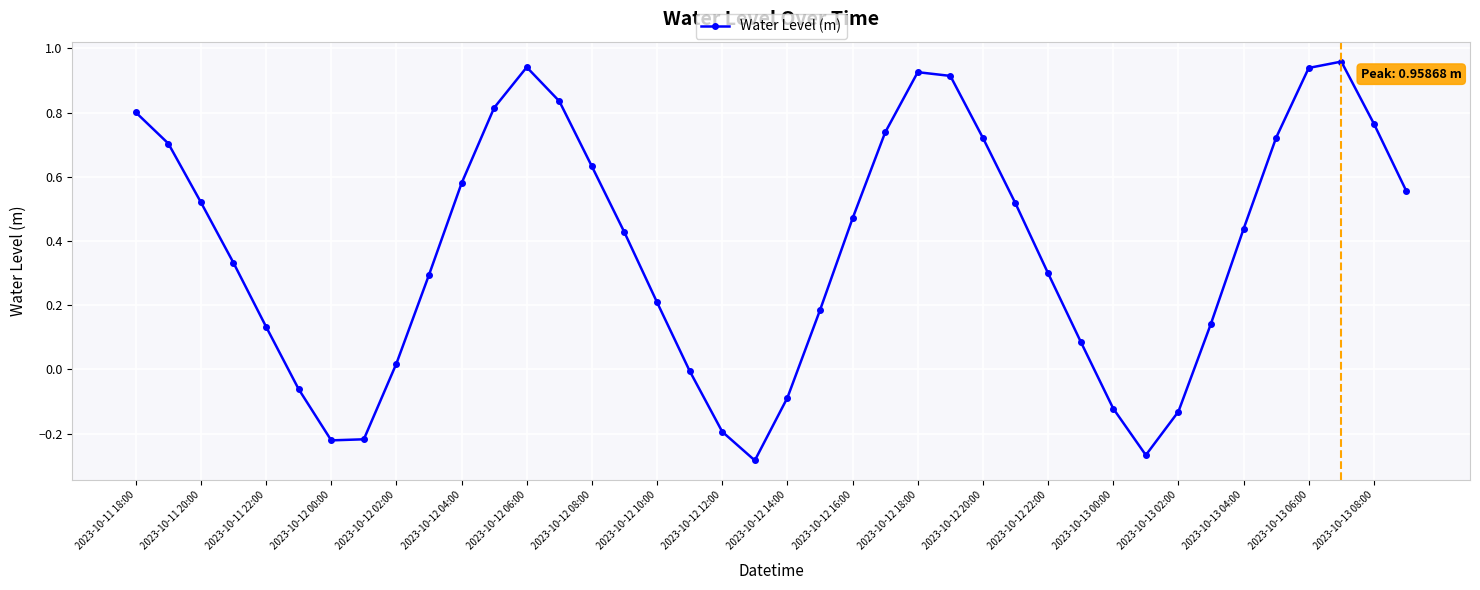

Count the number of data series in this chart.

1